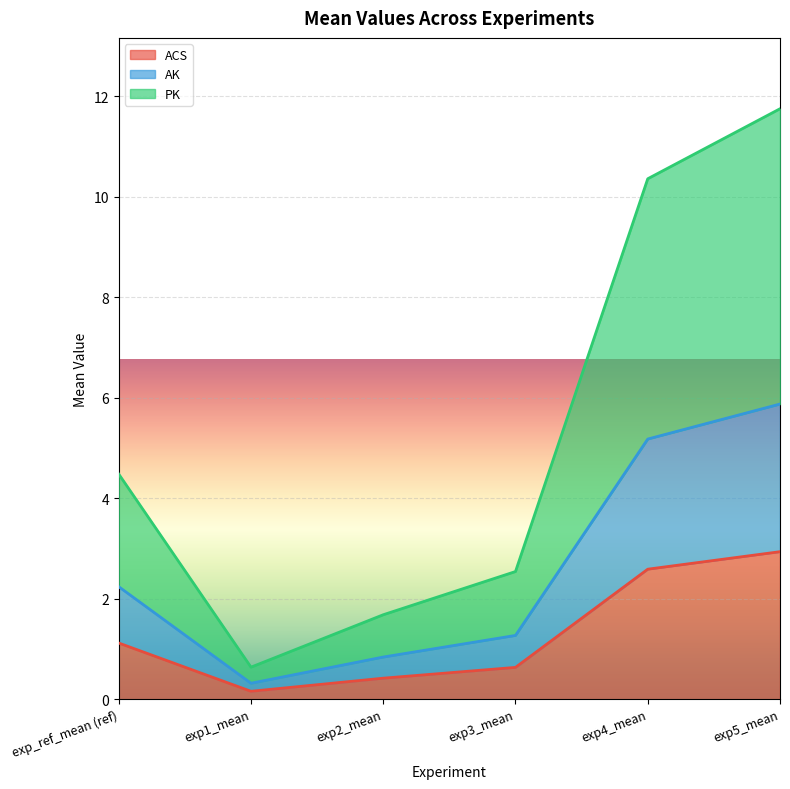

The AK series shows 0.8 at exp3_mean. True or false?

False